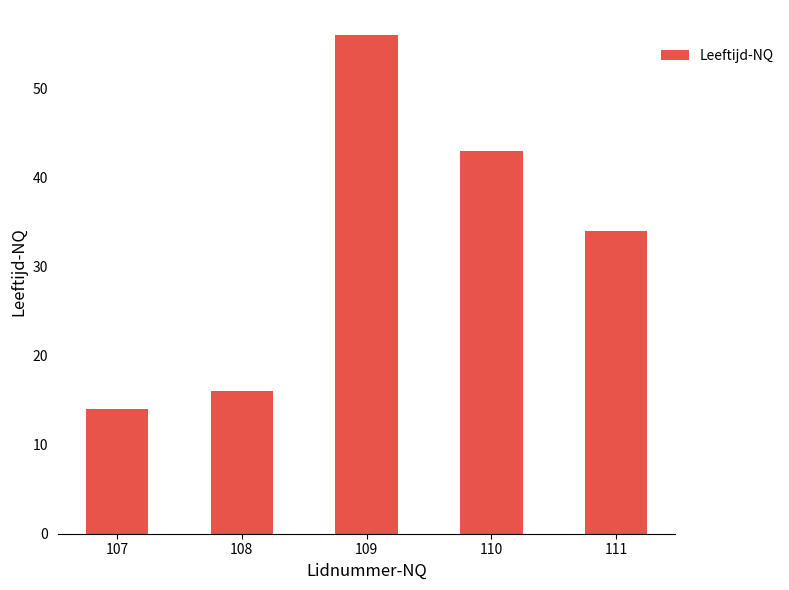

What is the maximum value shown in the chart?

56